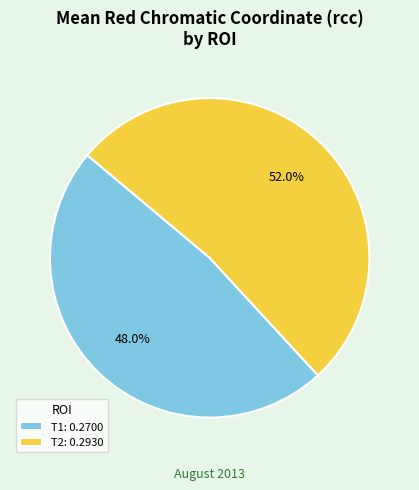

Does T2 account for over 50% of the chart?

Yes